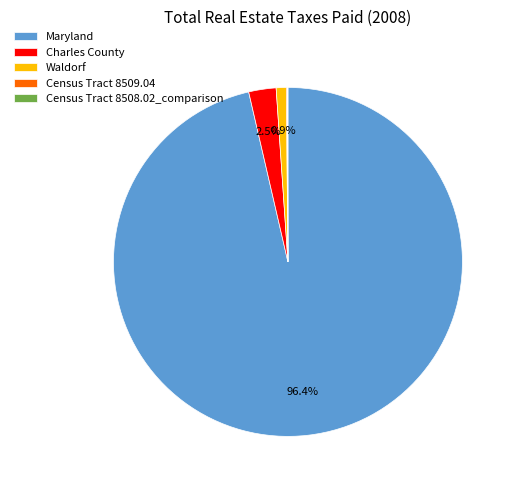

Which slice is the largest?

Maryland